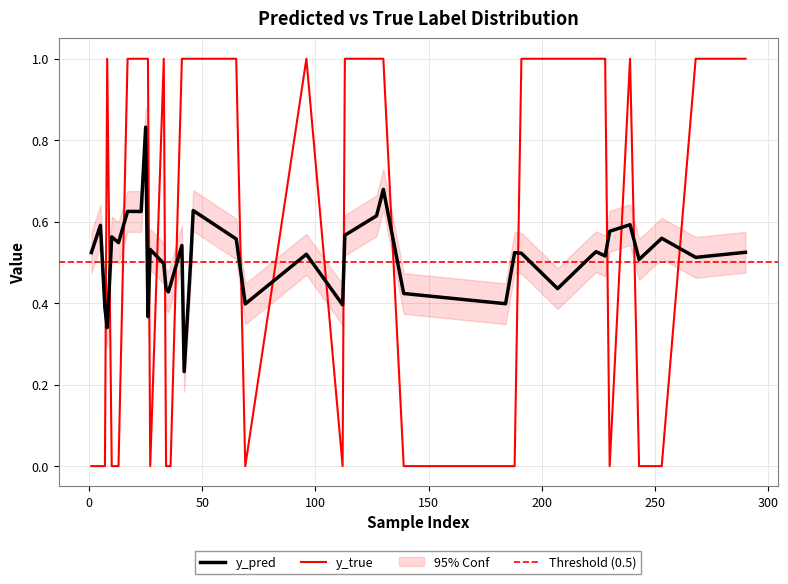

How many interior local peaks does the y_true series have?

4